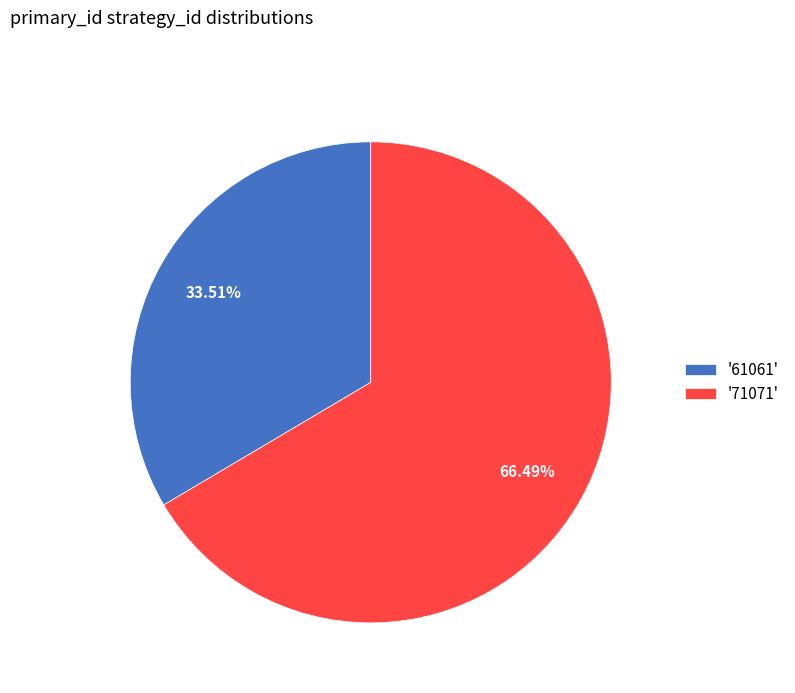

Count the number of slices in the pie.

2